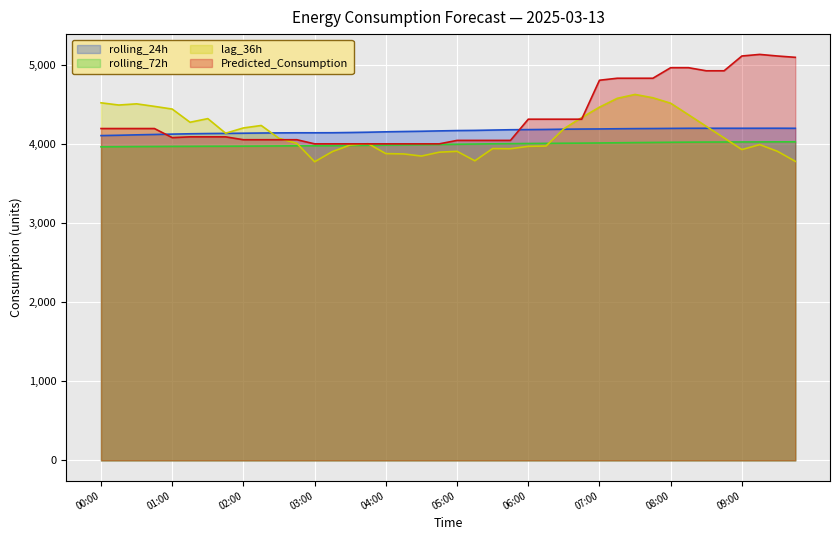

Reading left to right, extract all data points from this chart.

rolling_24h: 4112.0	4116.3	4121.6	4126.0	4130.8	4135.1	4138.0	4140.1	4142.2	4144.6	4146.3	4147.6	4147.6	4148.2	4151.2	4154.9	4159.8	4163.6	4167.0	4171.5	4175.6	4177.9	4182.2	4186.1	4187.9	4189.9	4193.0	4195.0	4196.2	4198.5	4200.3	4201.4	4203.1	4204.5	4204.8	4205.0	4204.9	4205.2	4205.4	4204.6
rolling_72h: 3970.1	3971.4	3972.8	3973.7	3975.1	3975.7	3976.8	3977.1	3978.1	3979.3	3980.9	3982.6	3983.1	3984.4	3986.6	3989.1	3991.5	3994.1	3996.4	3999.3	4002.5	4005.1	4008.0	4010.0	4012.2	4013.6	4015.3	4016.8	4018.8	4021.0	4023.4	4025.3	4027.4	4029.0	4030.2	4030.9	4031.6	4032.4	4033.0	4033.4
lag_36h: 4527.0	4499.0	4514.0	4482.0	4448.0	4281.0	4327.0	4142.0	4209.0	4240.0	4077.0	4014.0	3781.0	3910.0	3993.0	4010.0	3884.0	3880.0	3853.0	3902.0	3913.0	3793.0	3948.0	3946.0	3976.0	3980.0	4199.0	4340.0	4472.0	4584.0	4633.0	4591.0	4522.0	4376.0	4229.0	4083.0	3935.0	3998.0	3913.0	3786.0
Predicted_Consumption: 4201.4	4201.4	4201.4	4201.4	4086.4	4096.3	4096.3	4096.3	4059.7	4059.7	4059.7	4059.7	4007.5	4007.5	4007.5	4007.5	4007.5	4007.5	4007.5	4007.5	4051.2	4051.2	4051.2	4051.2	4319.7	4319.7	4319.7	4319.7	4813.0	4838.2	4838.2	4838.2	4971.7	4971.7	4932.5	4932.5	5119.7	5139.9	5119.7	5103.0